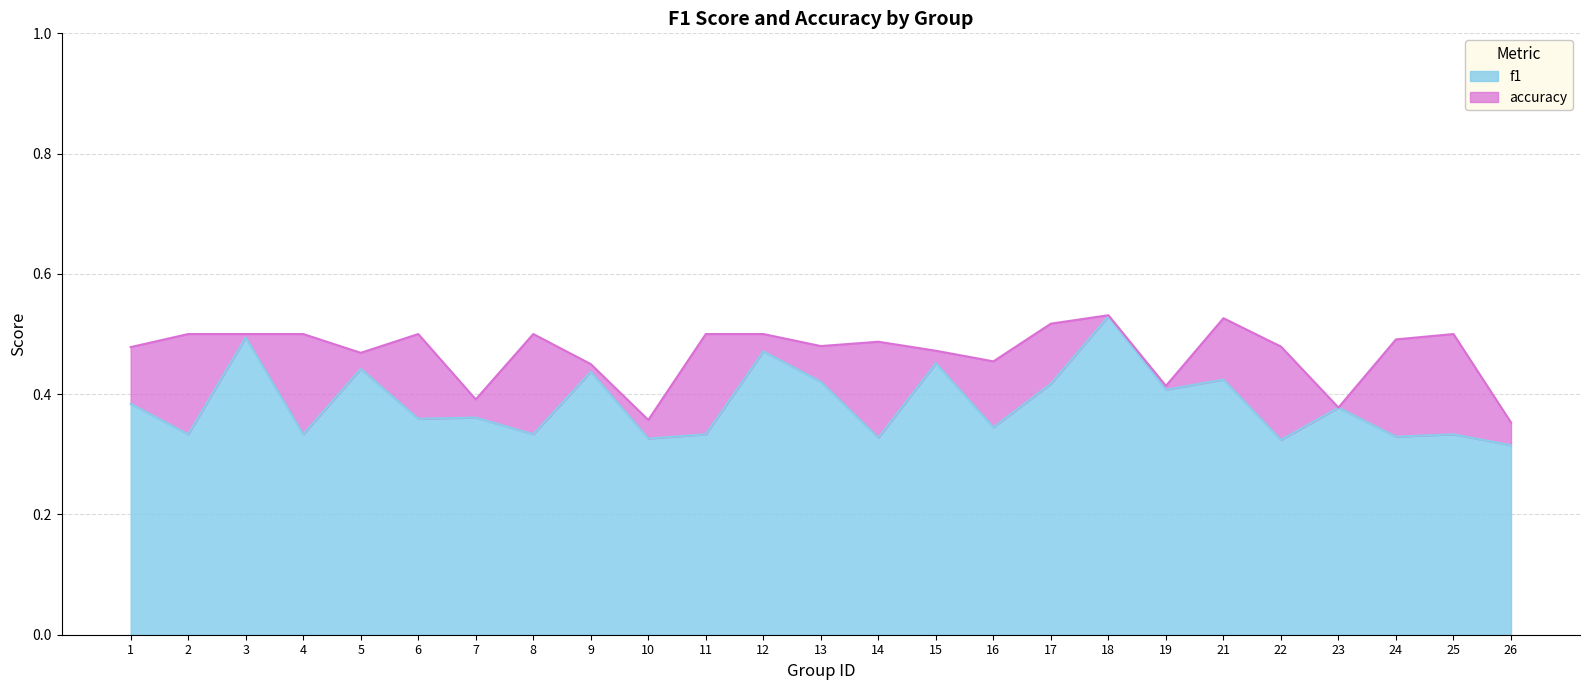

Is it true that f1 equals 0.3 at 21?

False